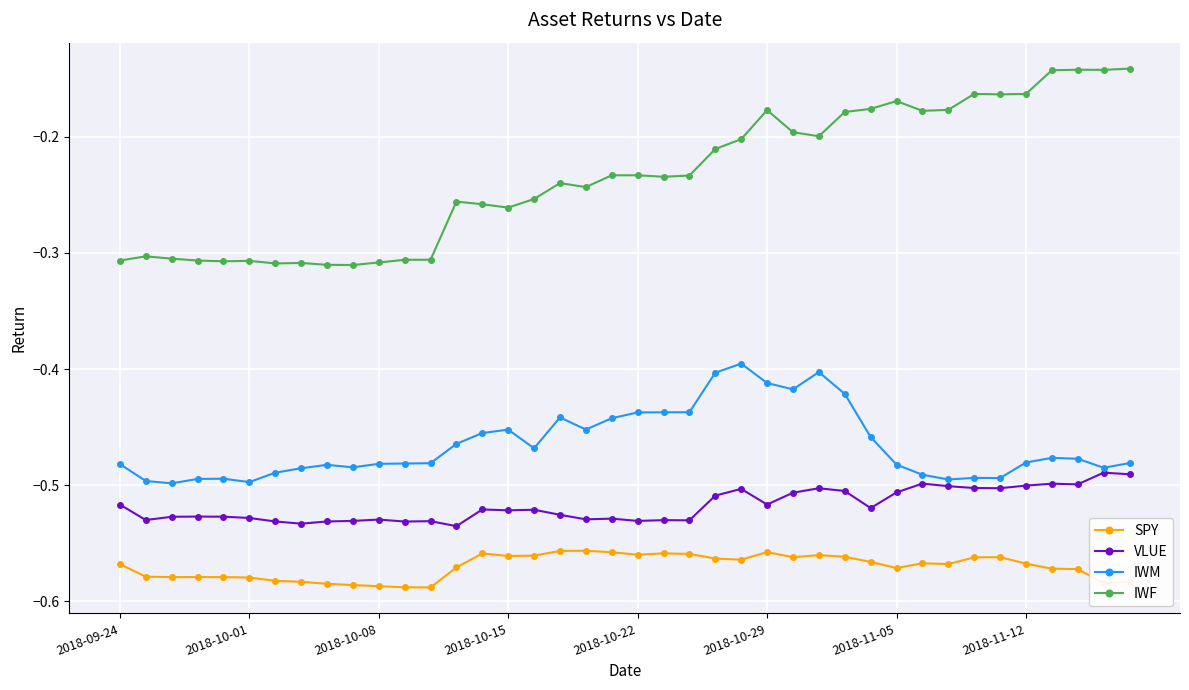

Which series has the largest total across all categories?

IWF